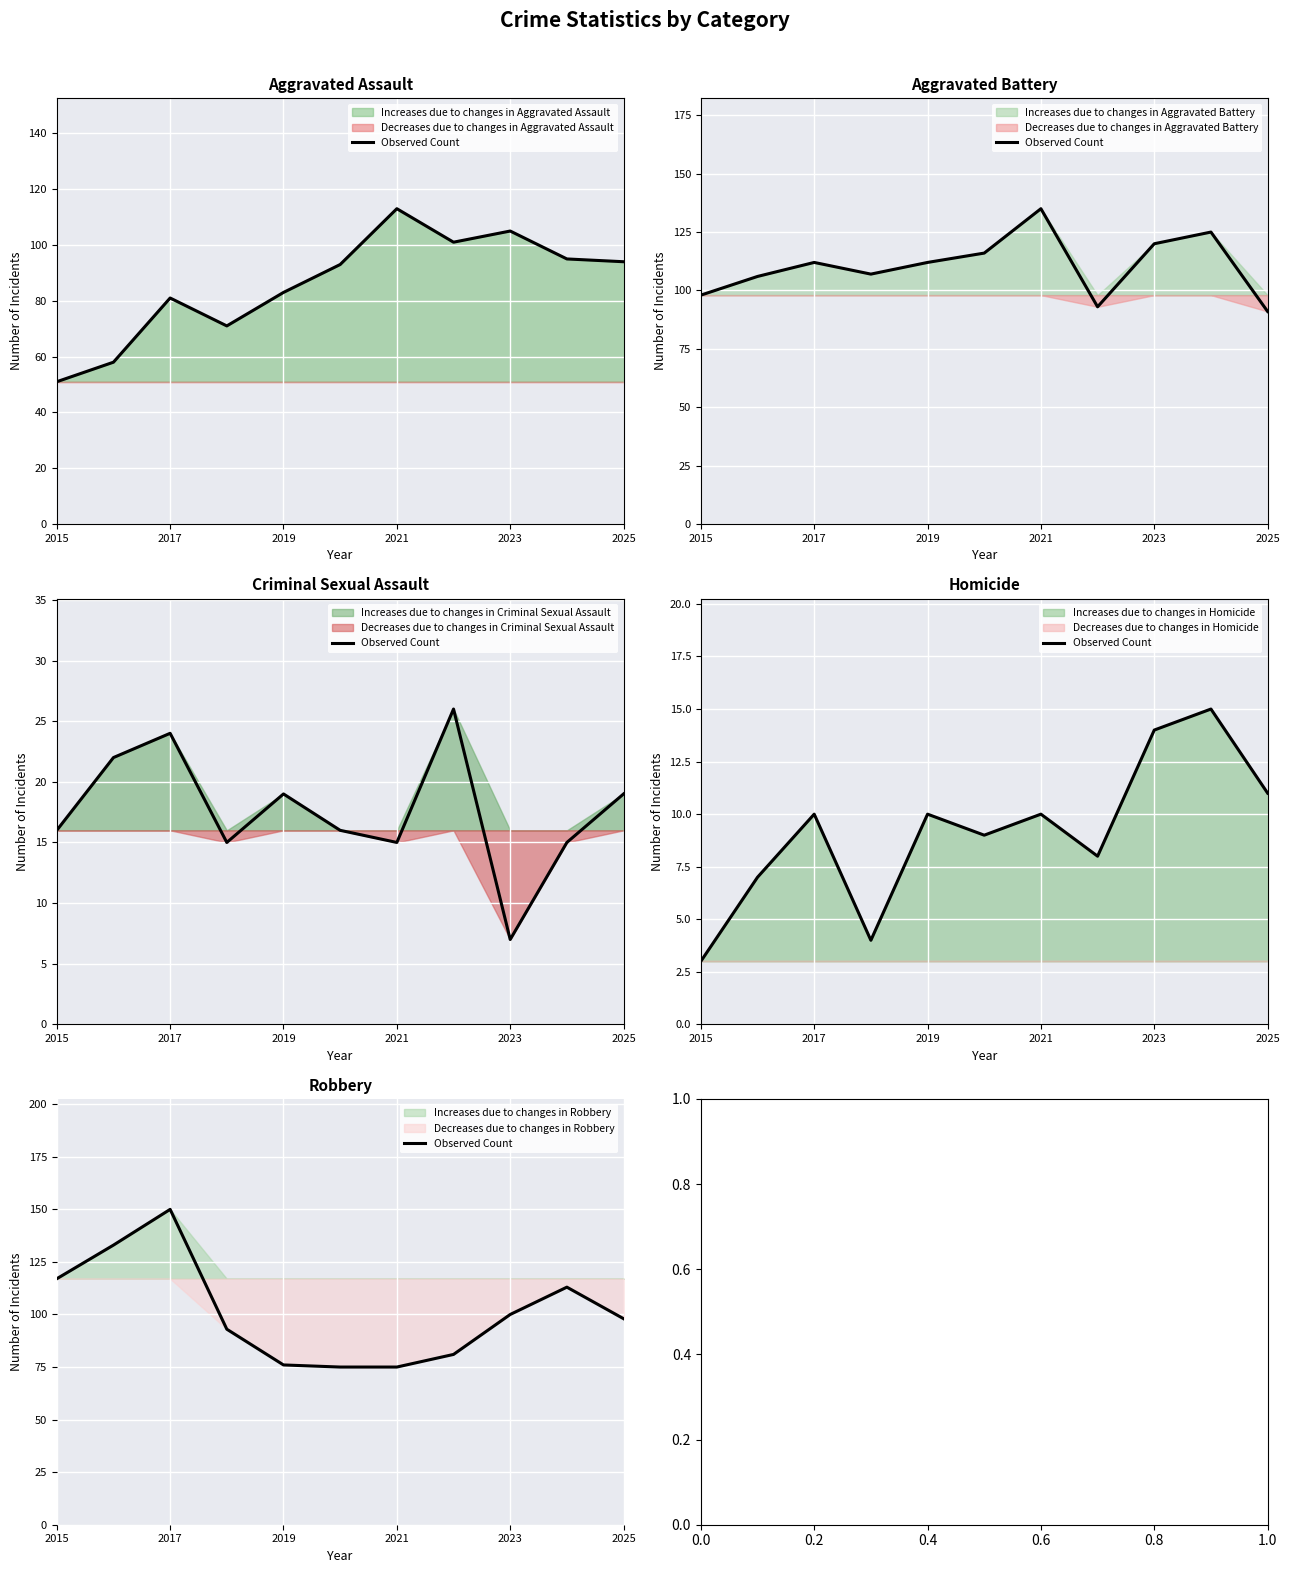

How many data points are above 98?

5